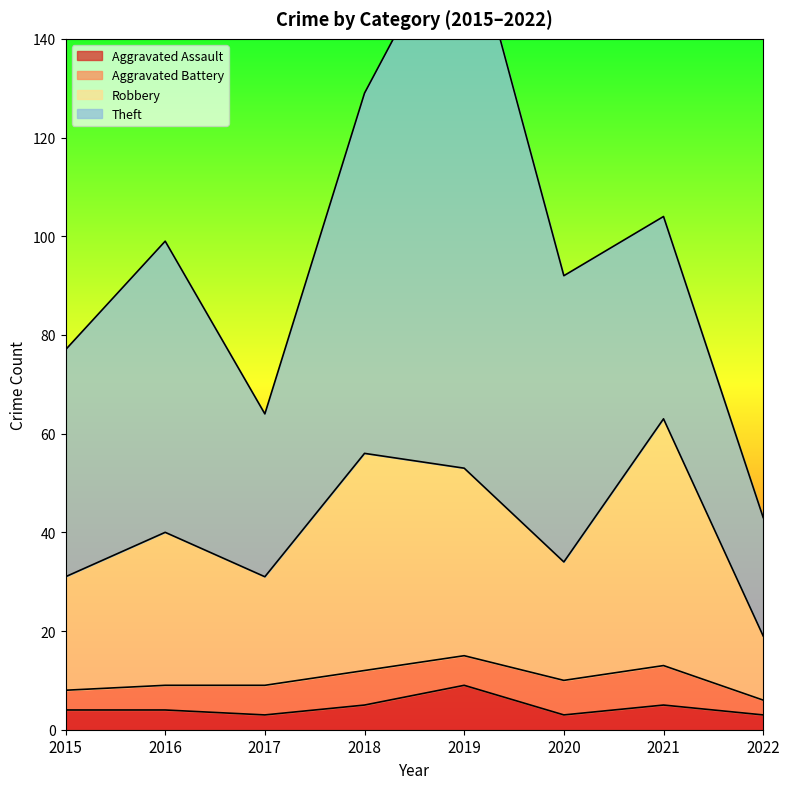

What is the highest value of the Aggravated Assault series?

9